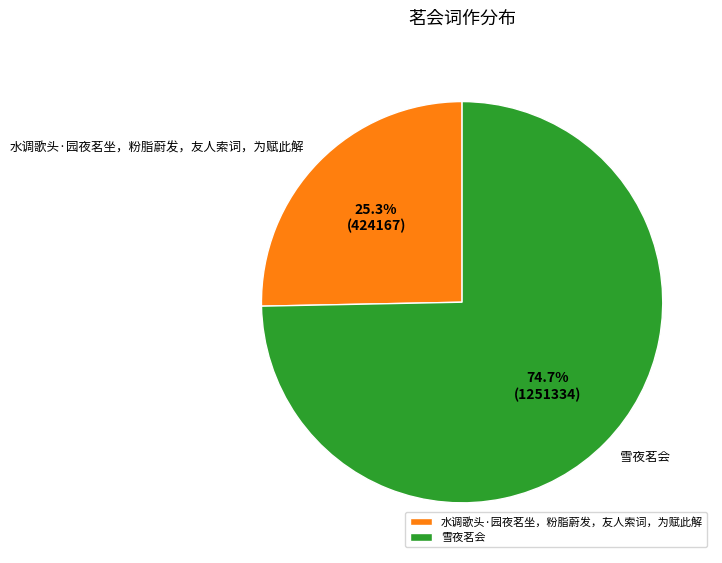

What is the majority slice?

雪夜茗会